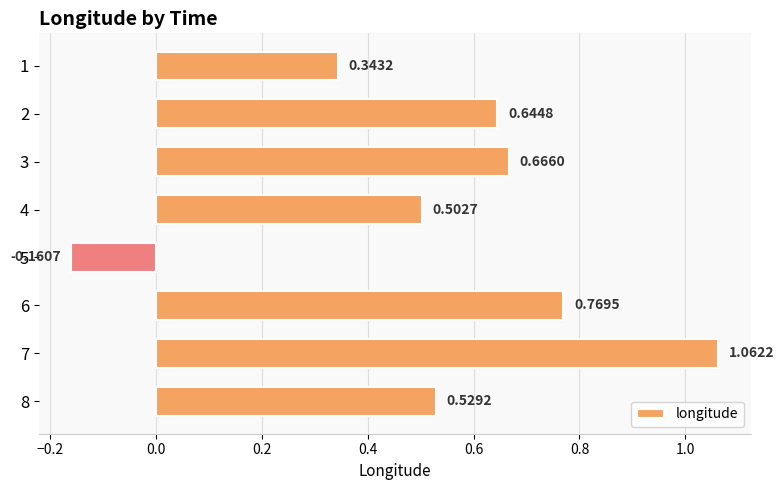

Rank the categories by value from highest to lowest.

7, 6, 3, 2, 8, 4, 1, 5